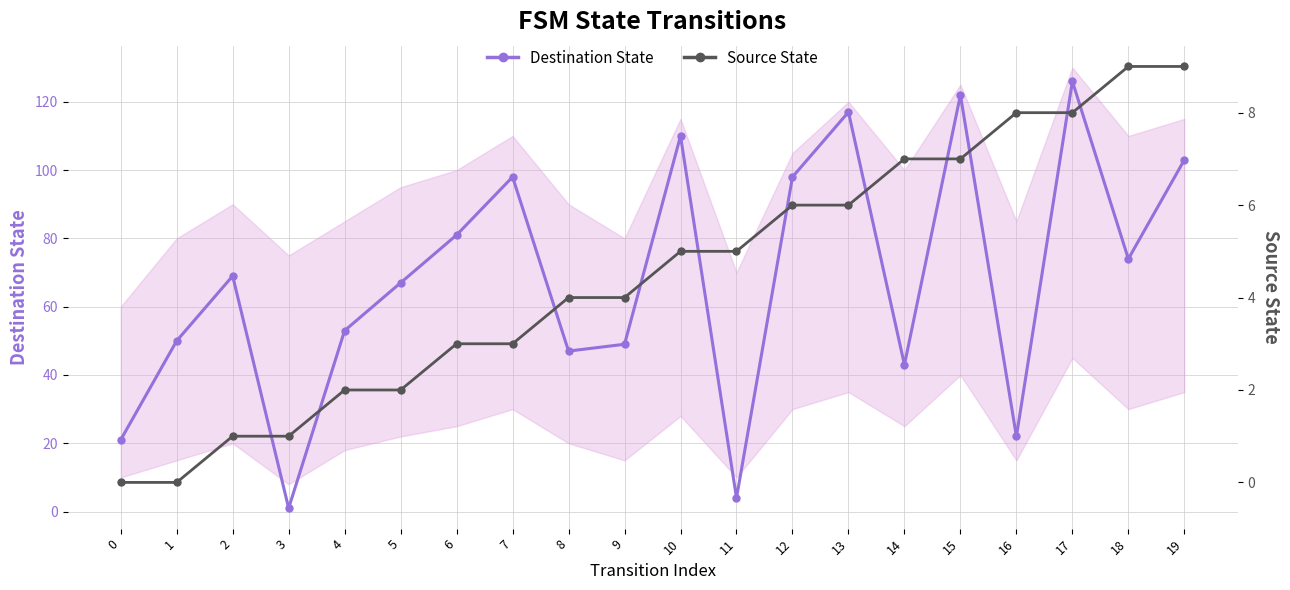

True or false: Destination State and Source State cross at least once.

True